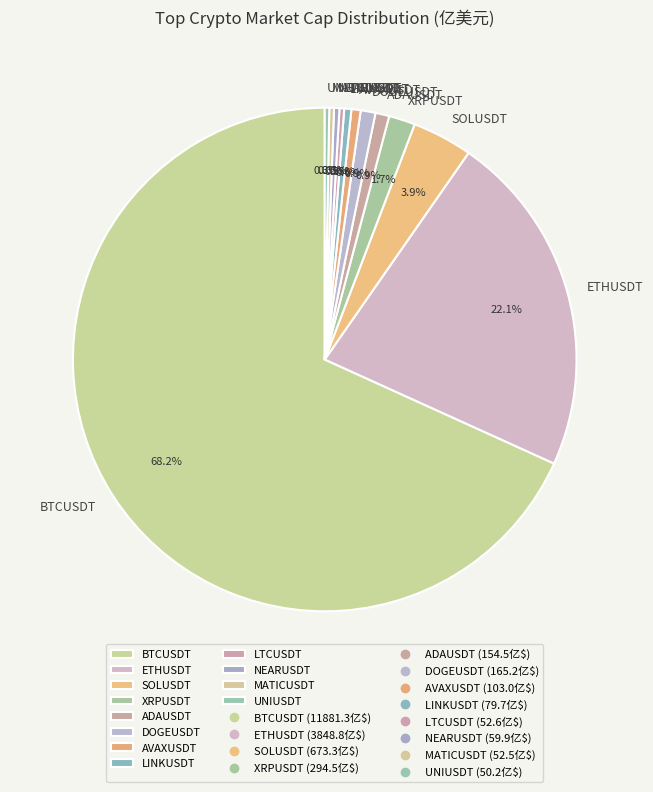

Is BTCUSDT the majority of the pie?

Yes